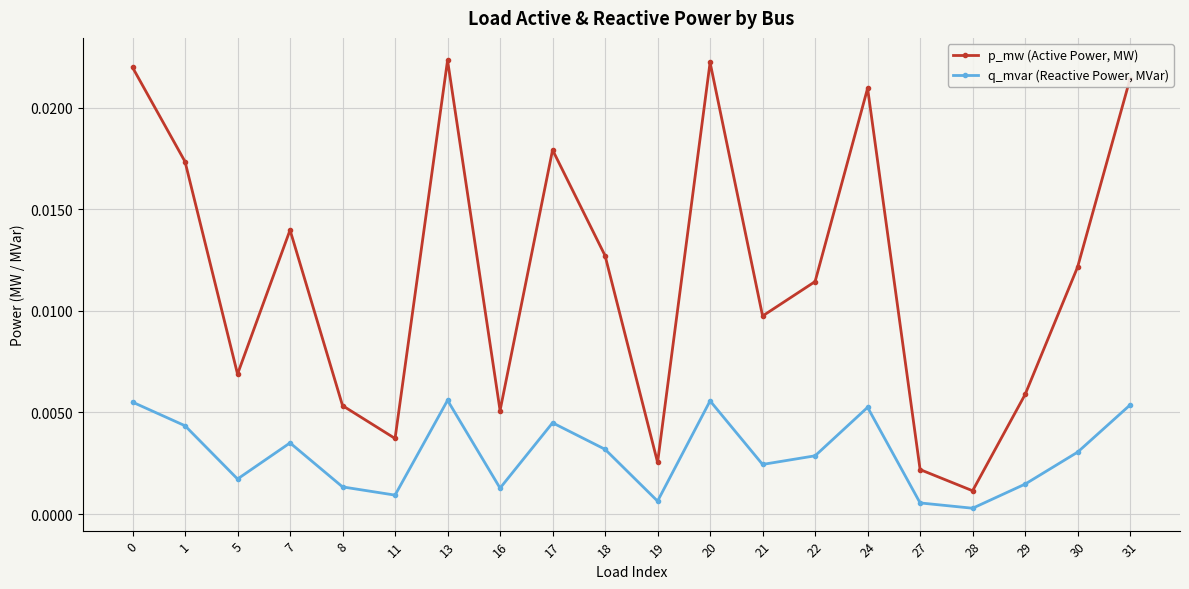

True or false: p_mw (Active Power, MW) and q_mvar (Reactive Power, MVar) cross at least once.

False